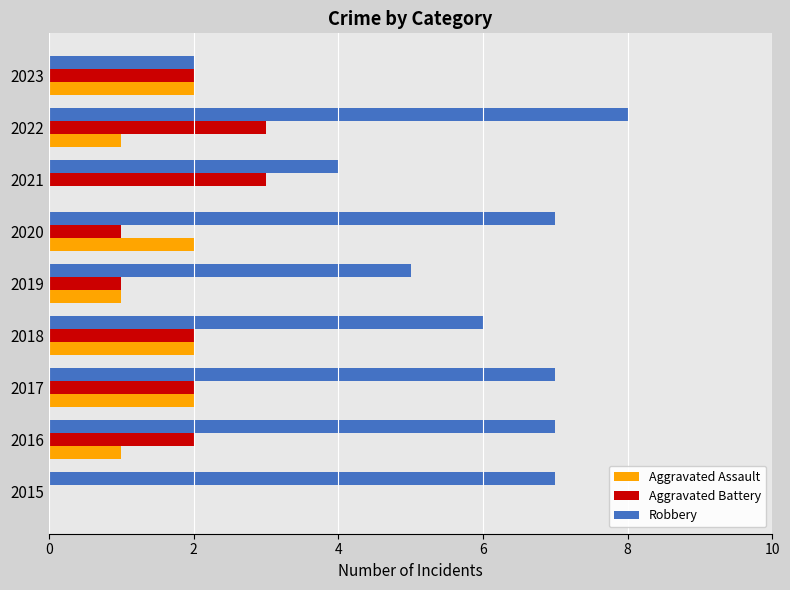

What is the approximate value of Robbery at 2018?

6